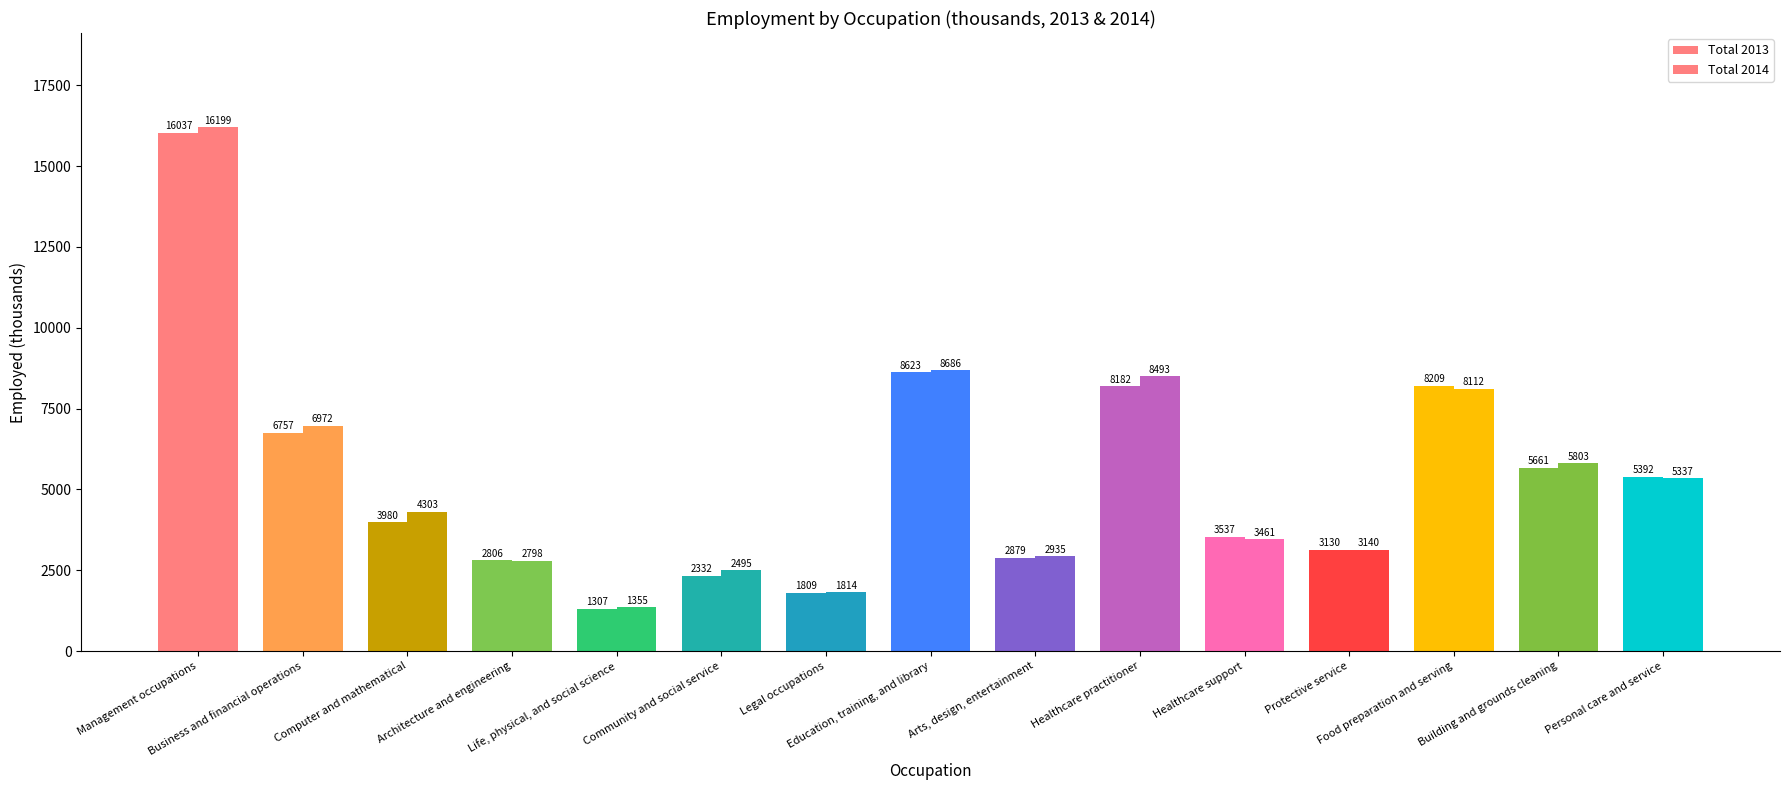

Are the bars grouped side by side (vs. stacked)?

Yes